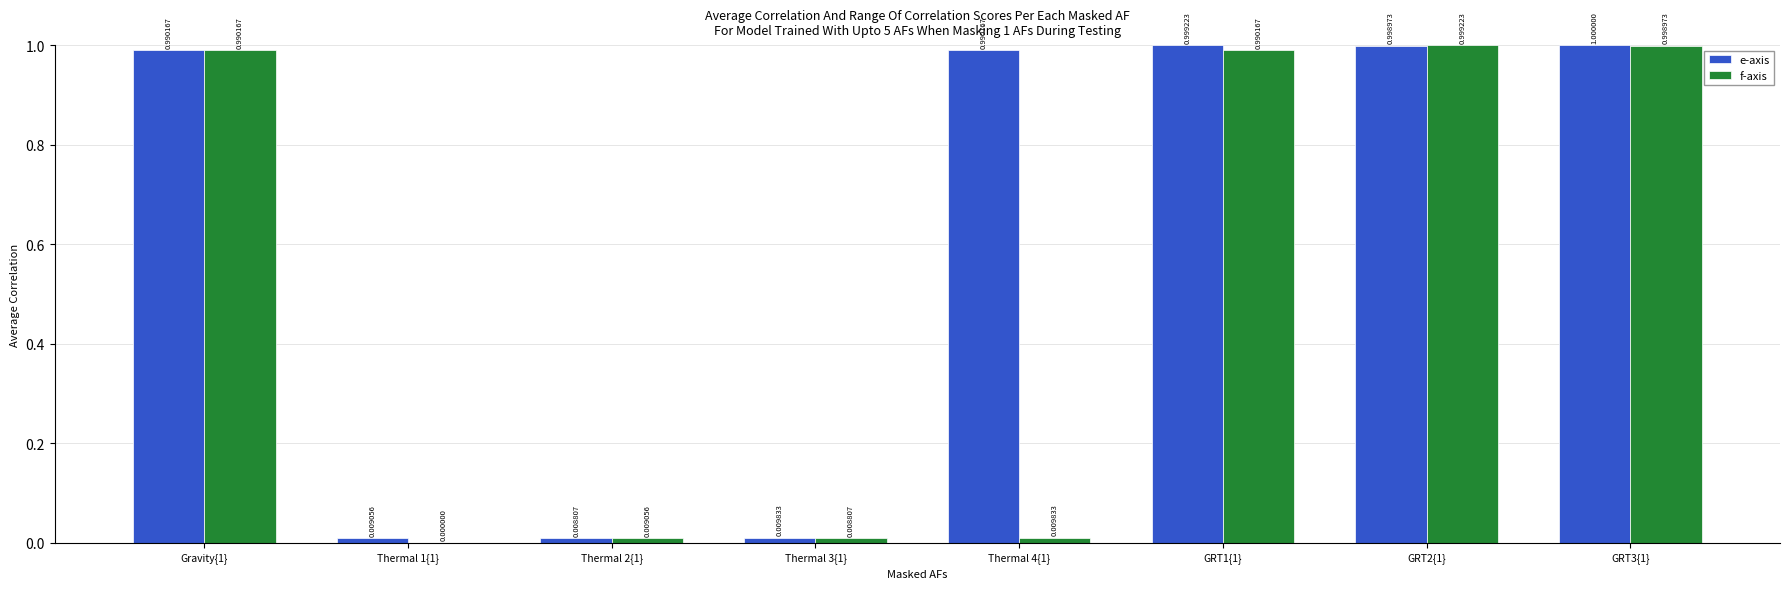

The value of e-axis at GRT3{1} is 1.0. True or false?

True